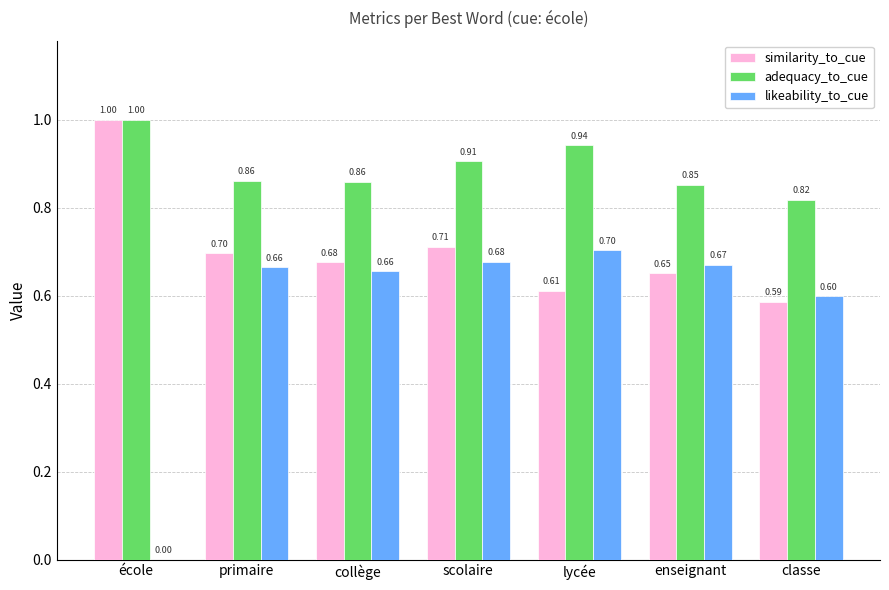

What are all the series names shown in the legend?

similarity_to_cue, adequacy_to_cue, likeability_to_cue